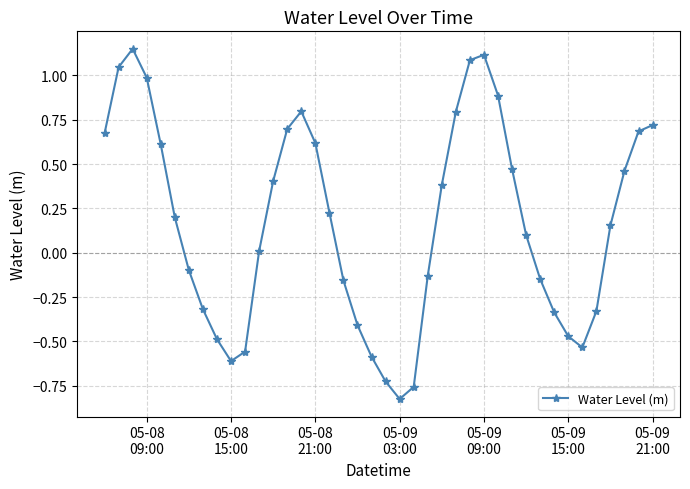

What is the value of the 16th point from the left?

0.6